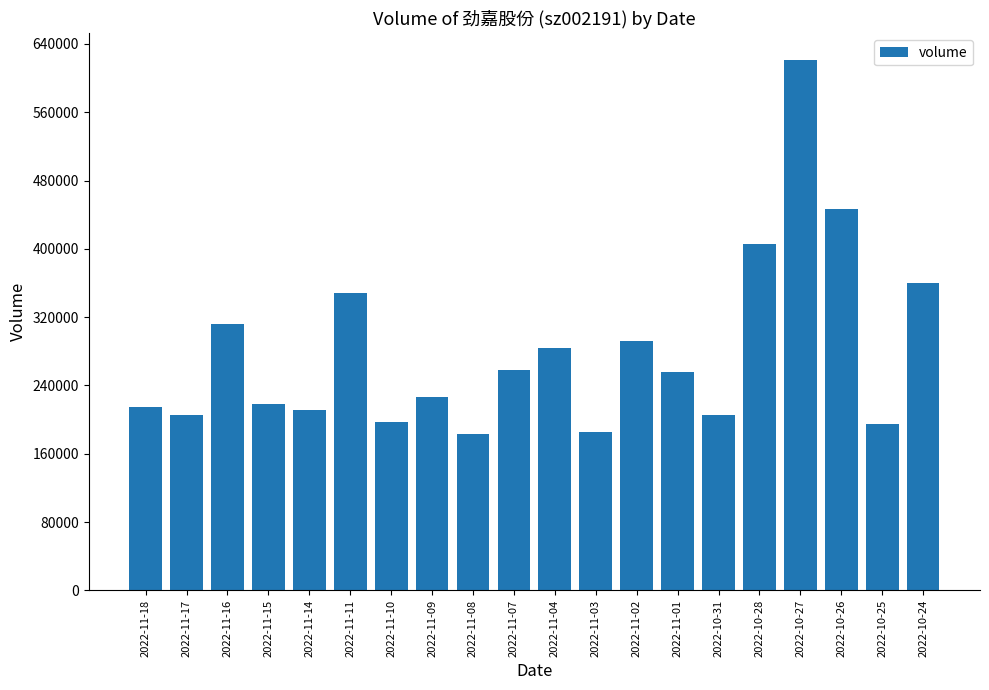

Where is the data nearest to the value 401930?

2022-10-28